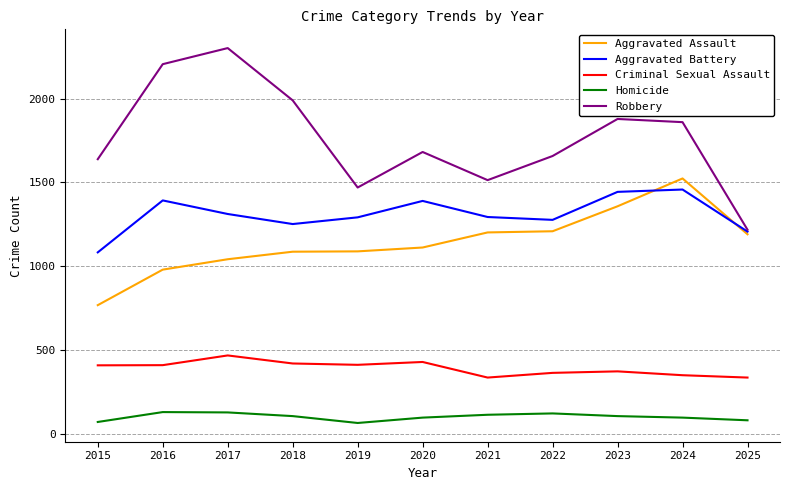

Which series has the widest spread of values?

Robbery